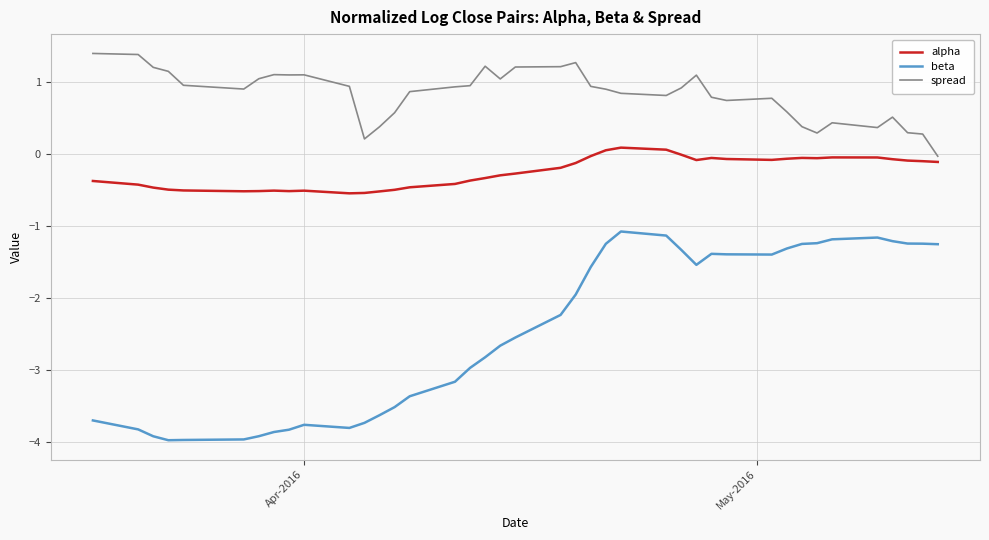

What is the lowest value of the beta series?

-4.0